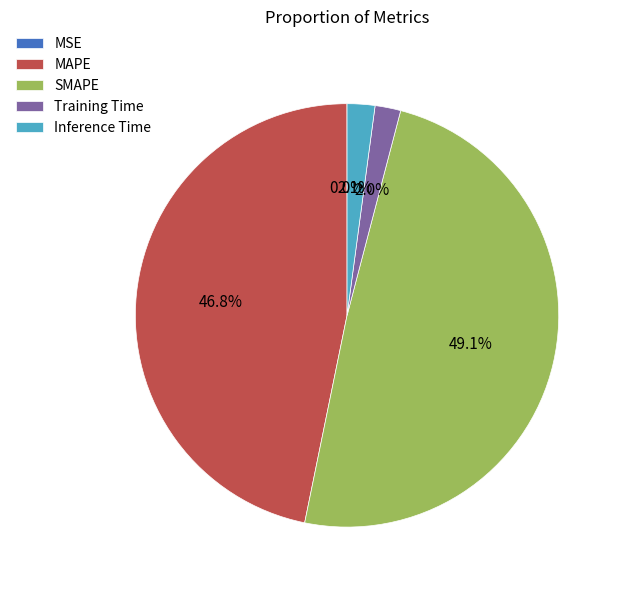

Combined, what portion of the pie is SMAPE and Inference Time?

51.2%